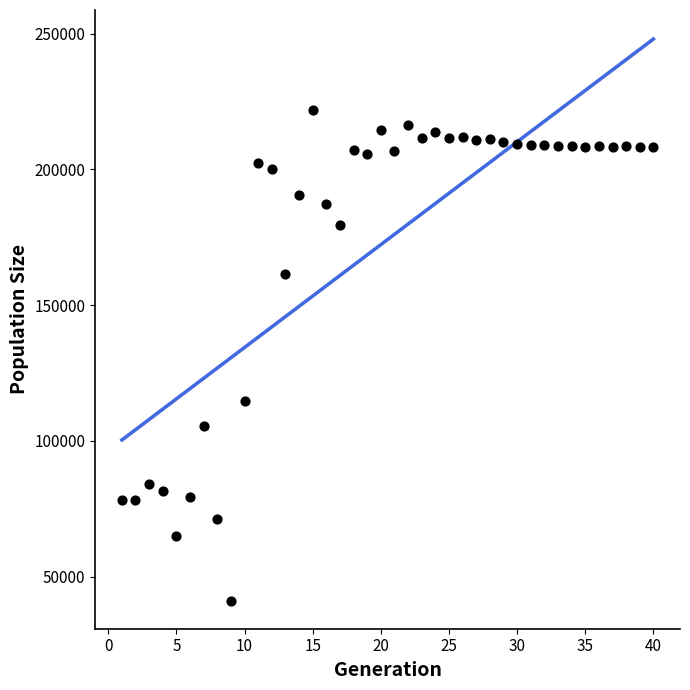

What Y value in the scatter plot is closest to 131476?

114546